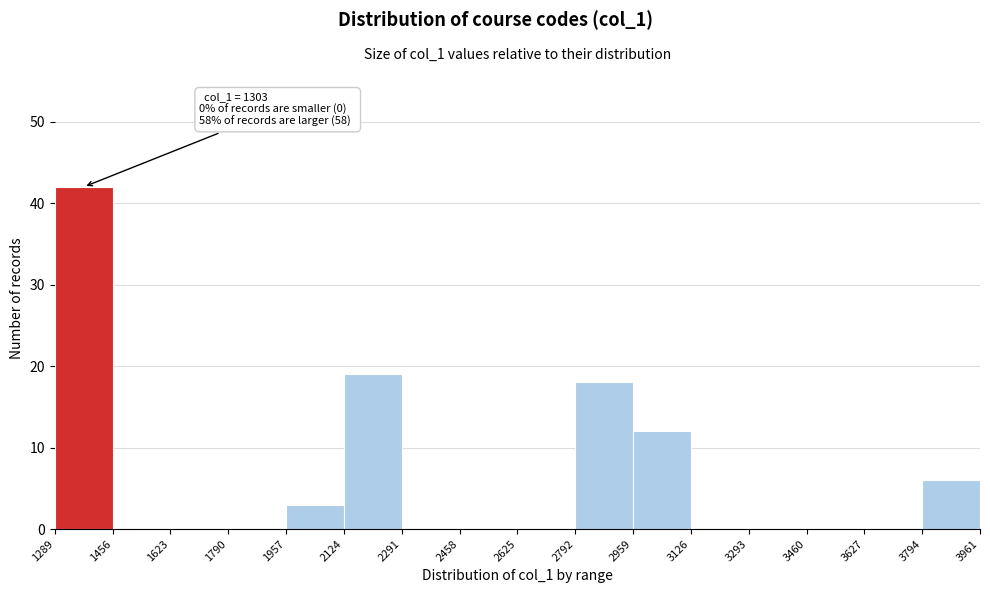

Which range on the x-axis has the tallest bar?

1289 to 1456